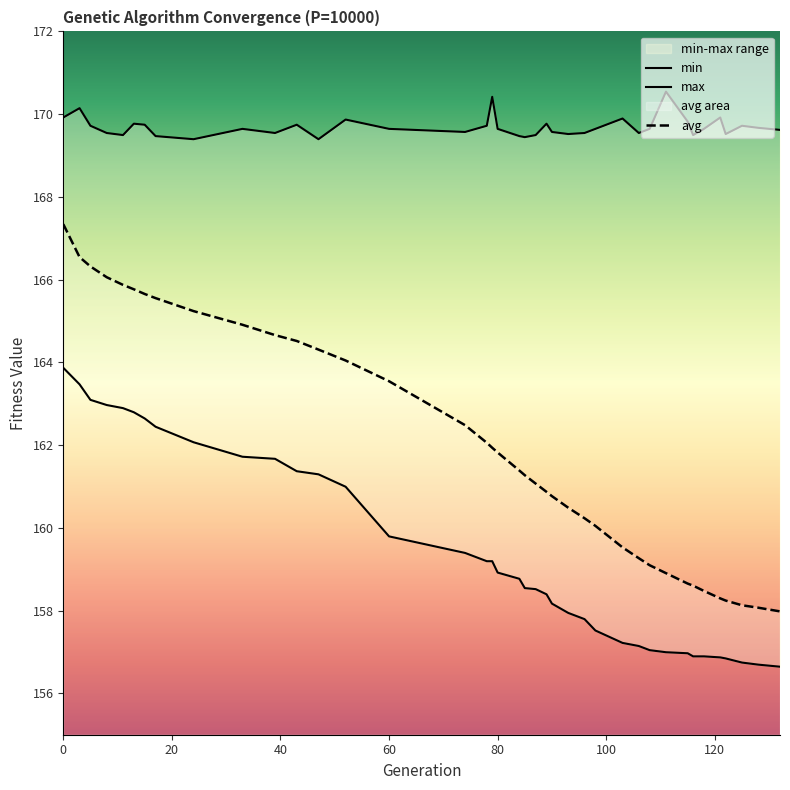

What is the difference between the second highest and minimum values in the avg series?

8.6